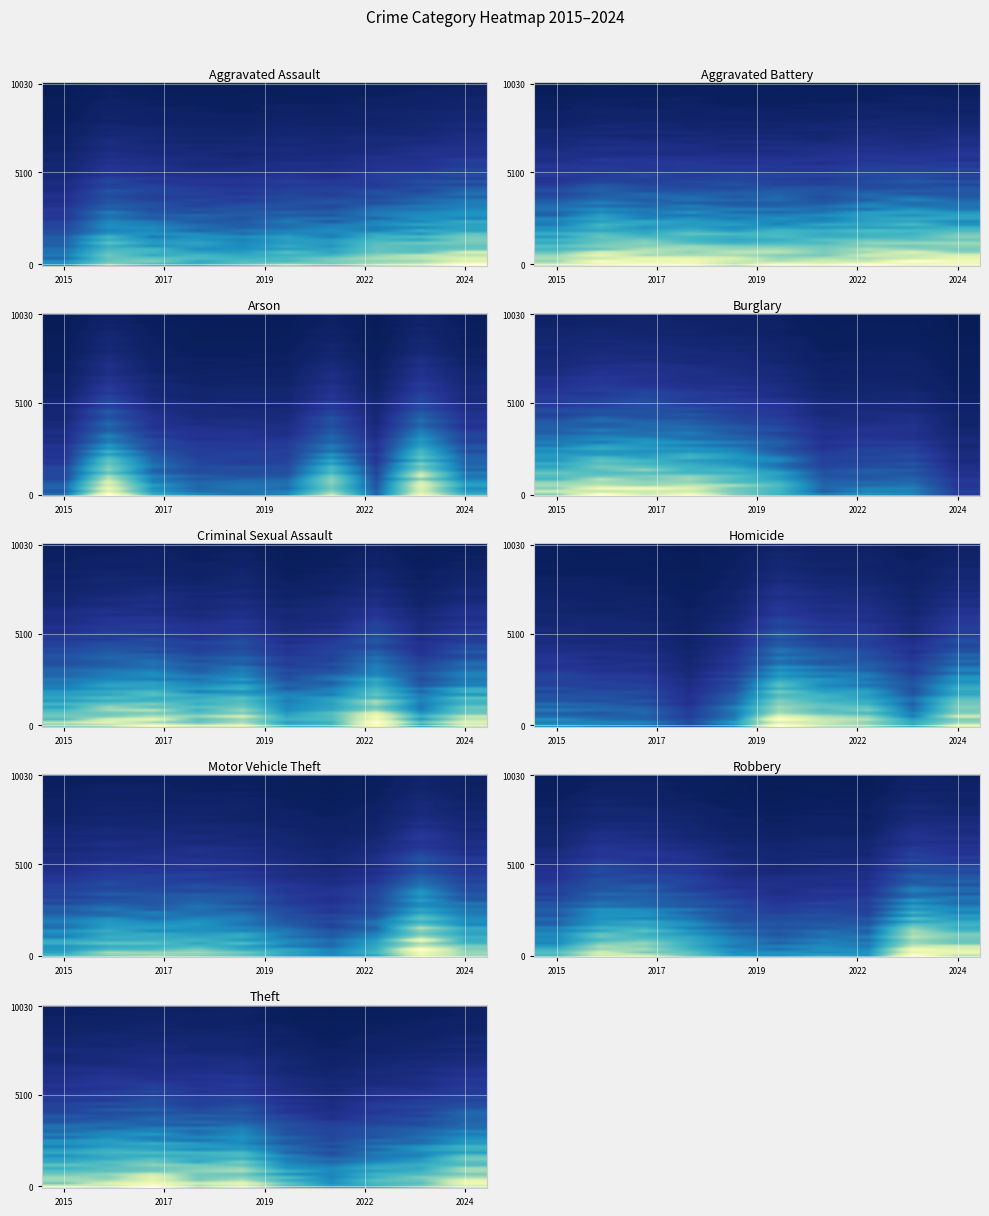

The value of Burglary at 2022 is 11.4. True or false?

False